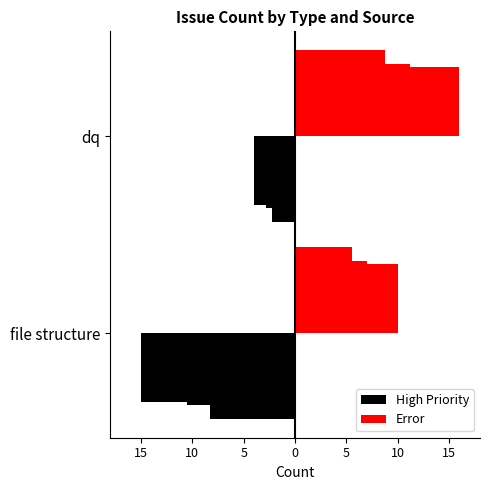

What are all the series names shown in the legend?

High Priority, Error